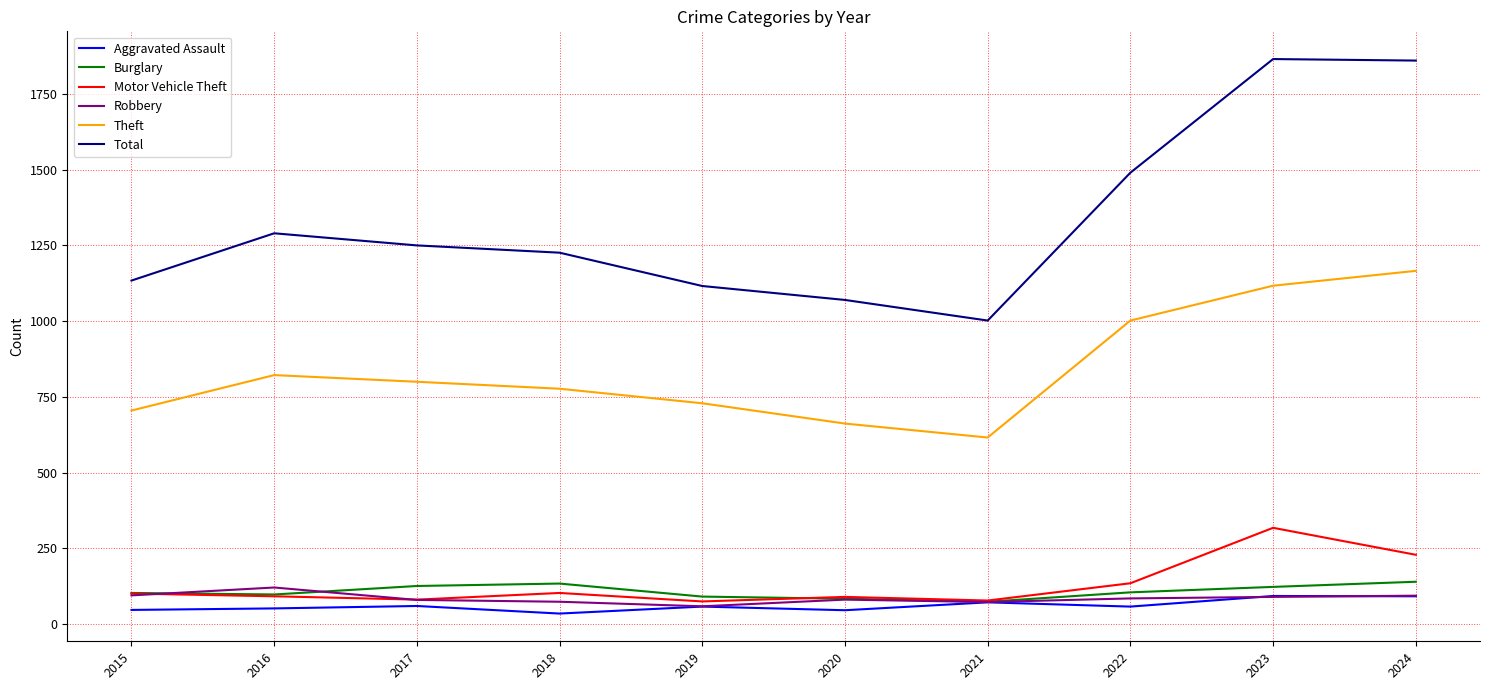

What is the total value across all series at 2016?

2475